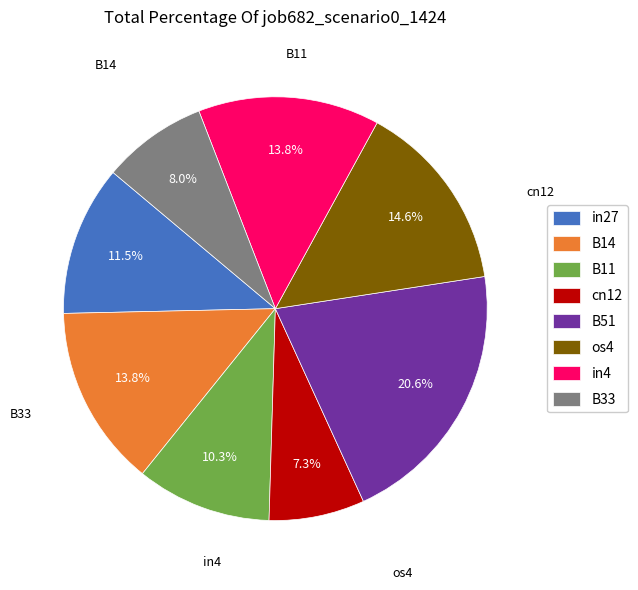

To the nearest percent, what is the average slice percentage?

12%